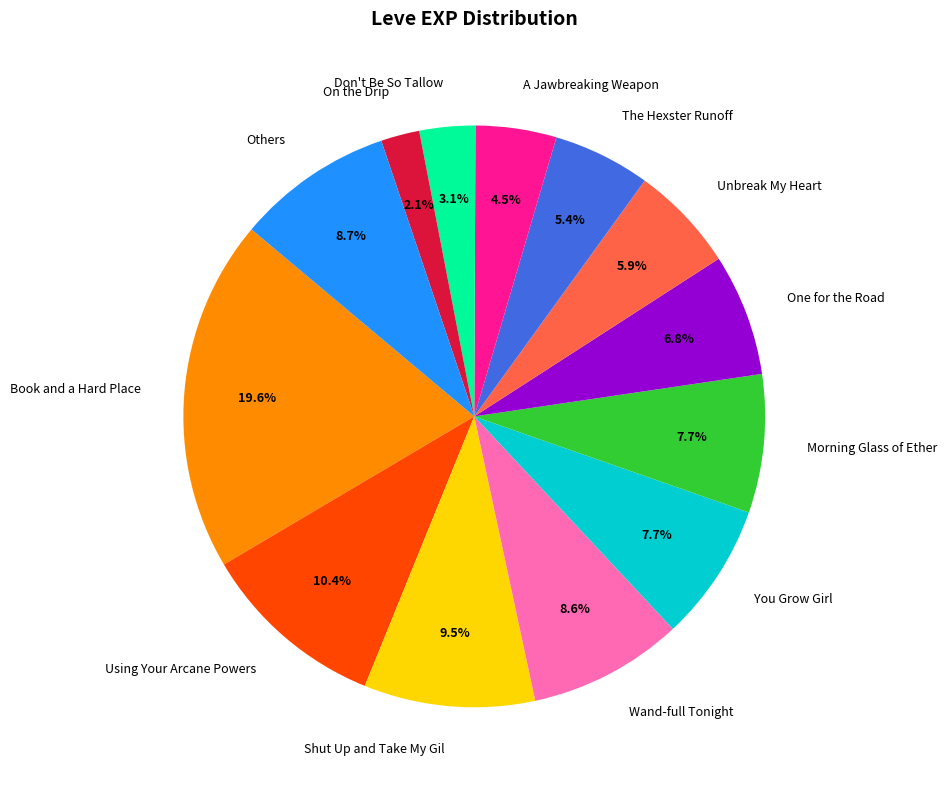

Combined, what portion of the pie is The Hexster Runoff and Shut Up and Take My Gil?

14.9%